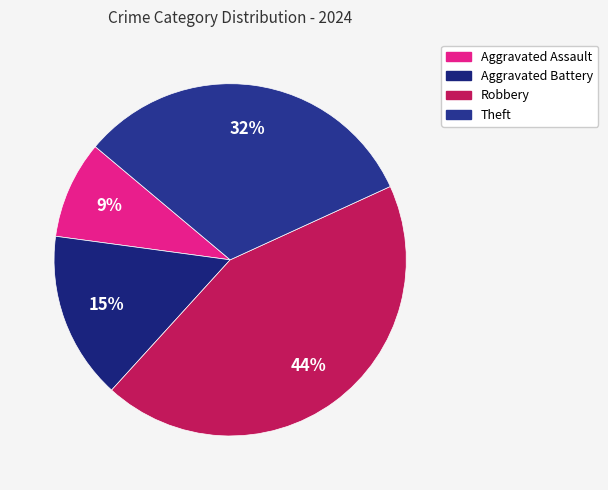

How many slices are in this pie chart?

4